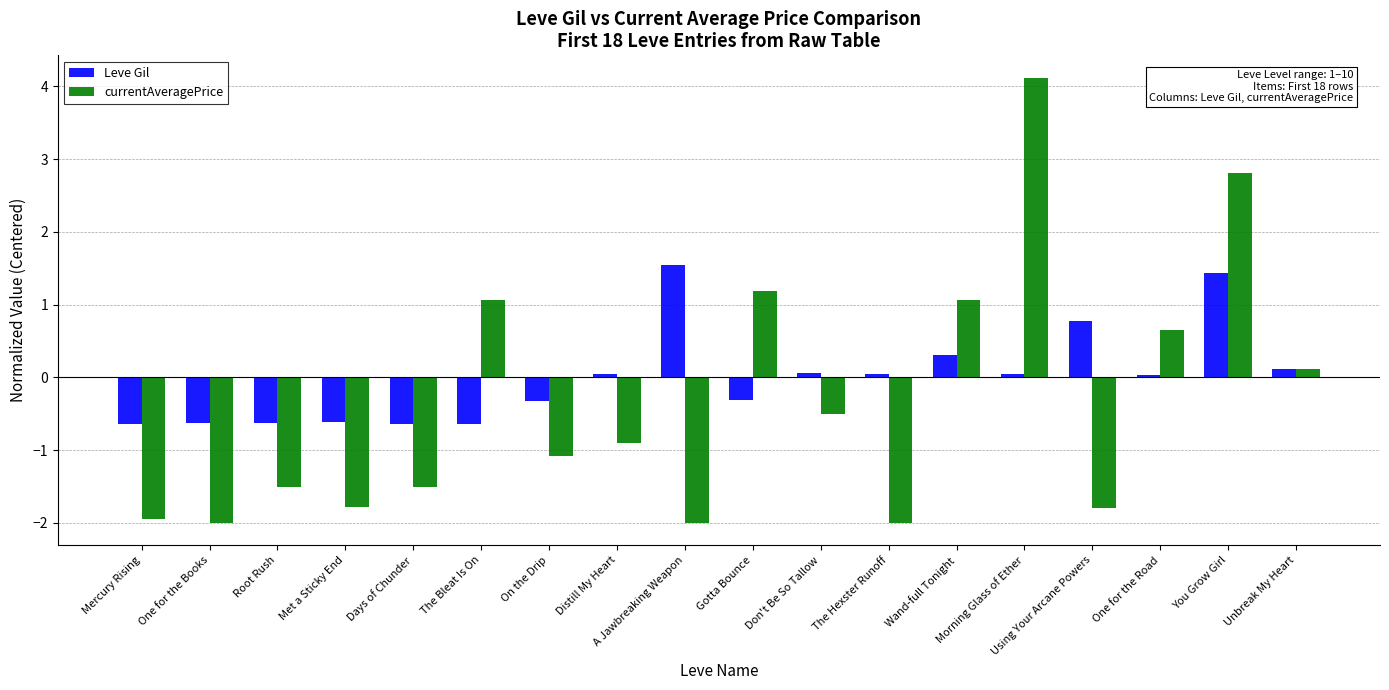

List the series in order of their overall mean, lowest first.

currentAveragePrice, Leve Gil